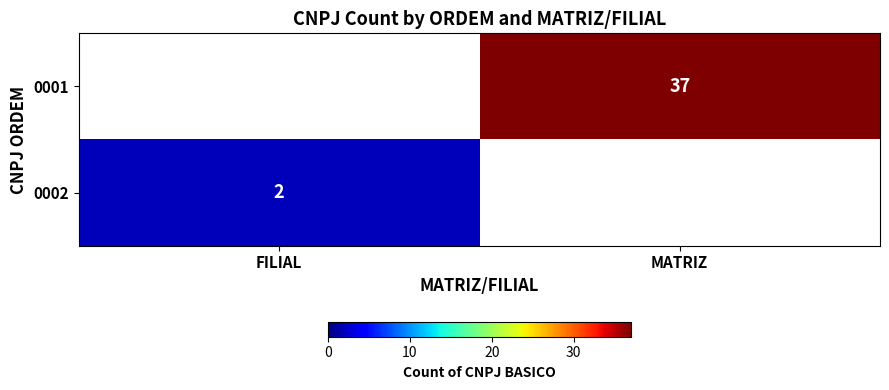

Rank the series by their average value, from highest to lowest.

0001, 0002